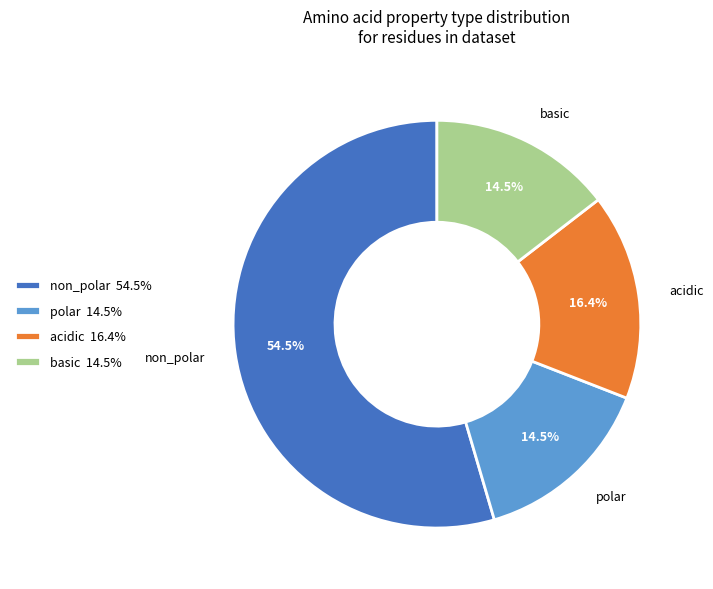

How many segments does this pie chart have?

4